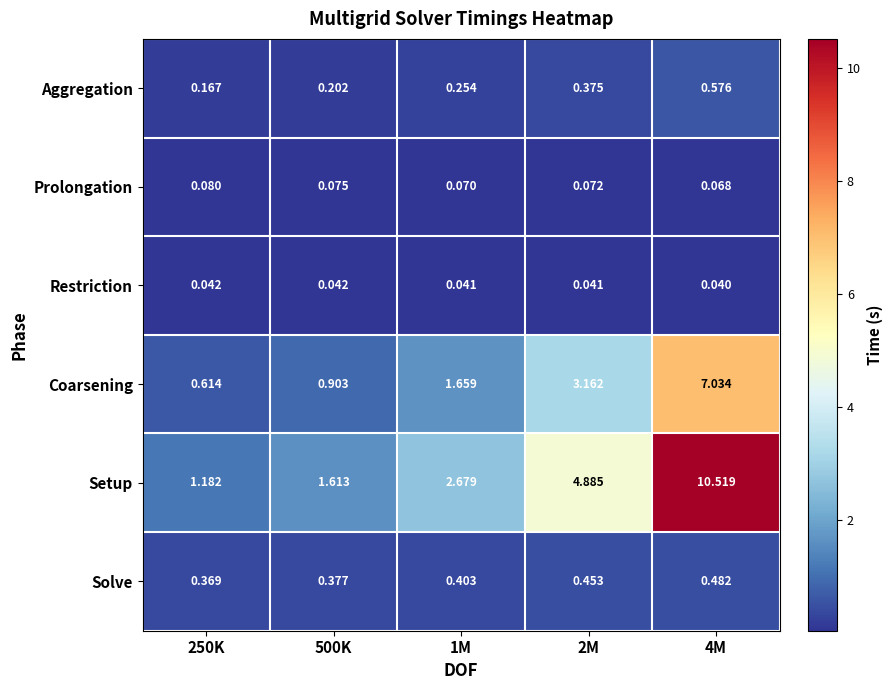

Is the value of Setup at 4M greater than the value of Aggregation at 2M?

Yes